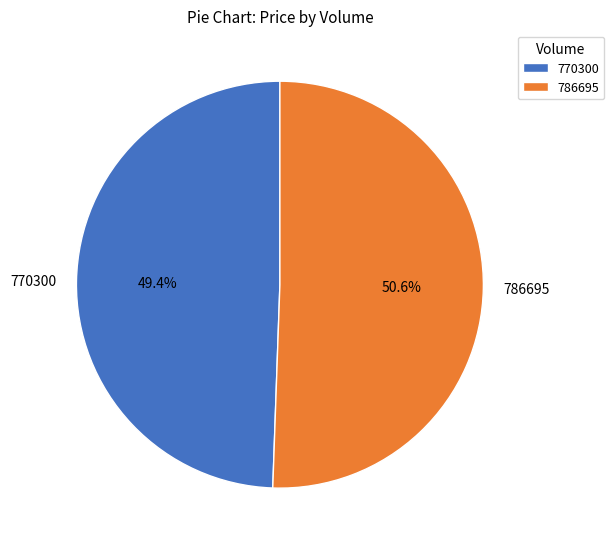

Approximately how many times larger is the value at 770300 compared to 786695?

1.0